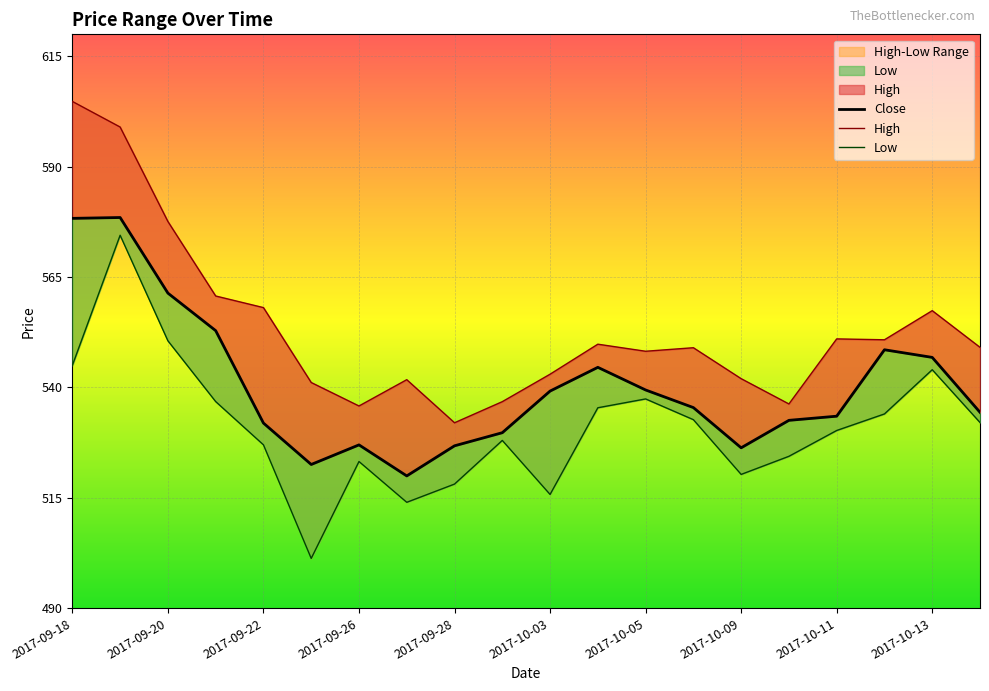

Read the High value at 2017-09-27.

541.8